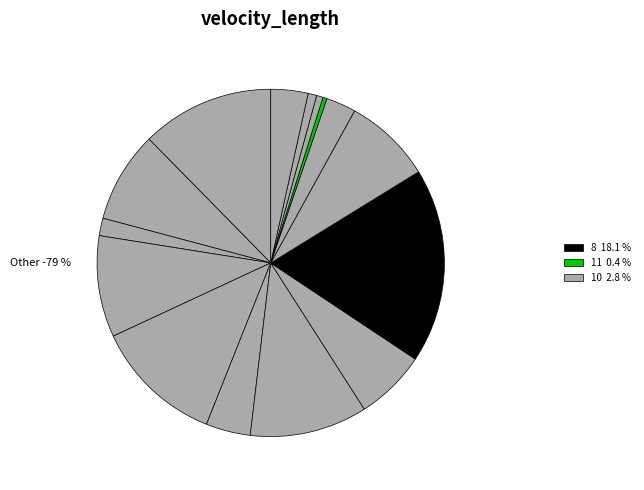

Does any single category account for the majority?

No